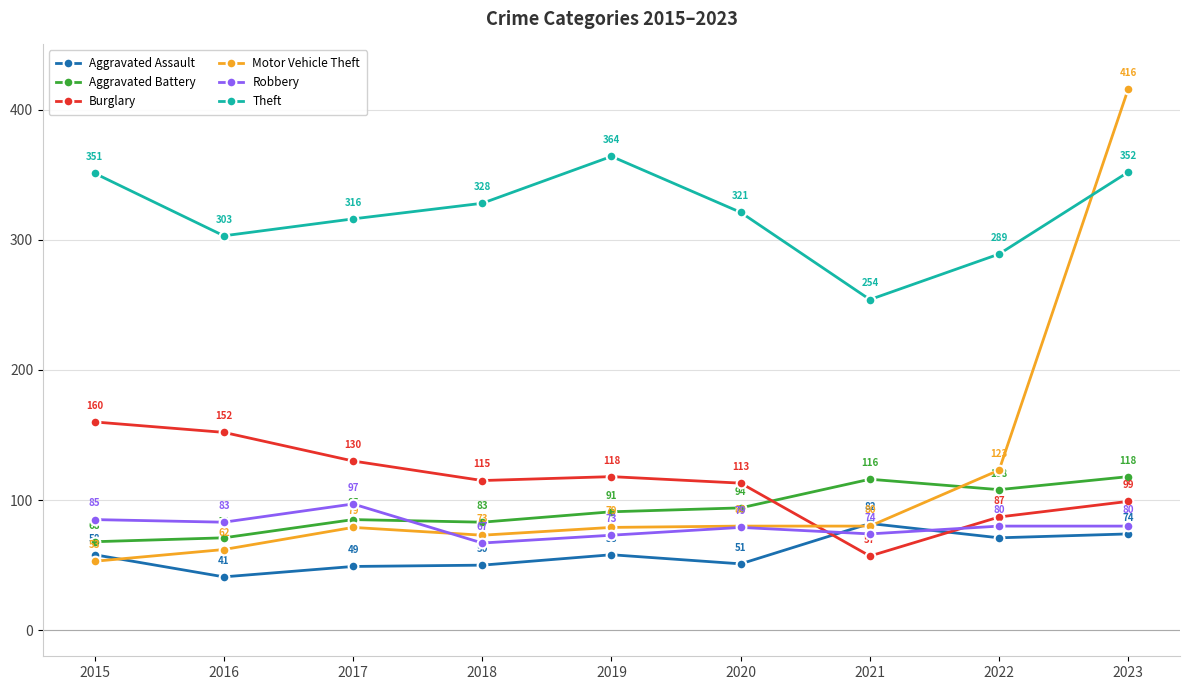

True or false: Aggravated Battery has a value of 116 at 2021.

True